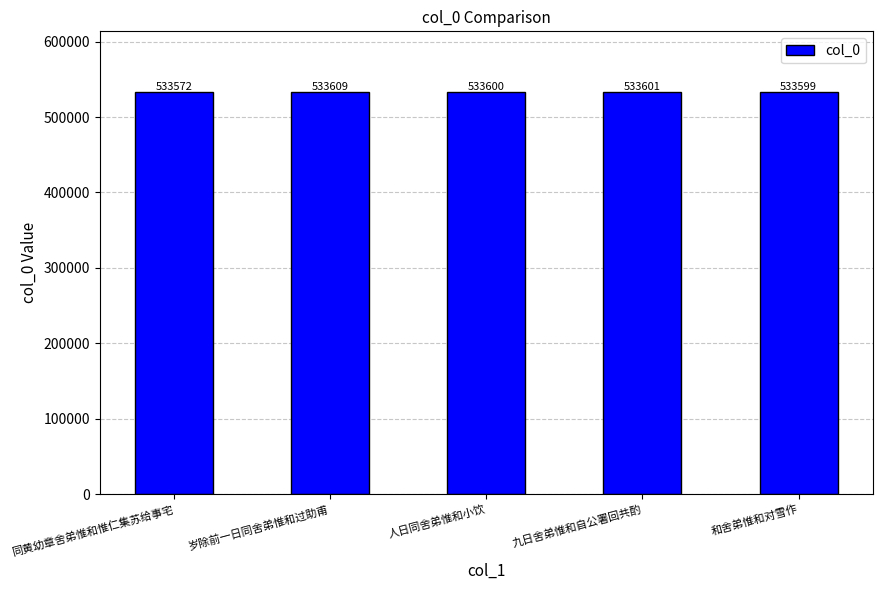

Where does the data first go above 533600?

岁除前一日同舍弟惟和过助甫